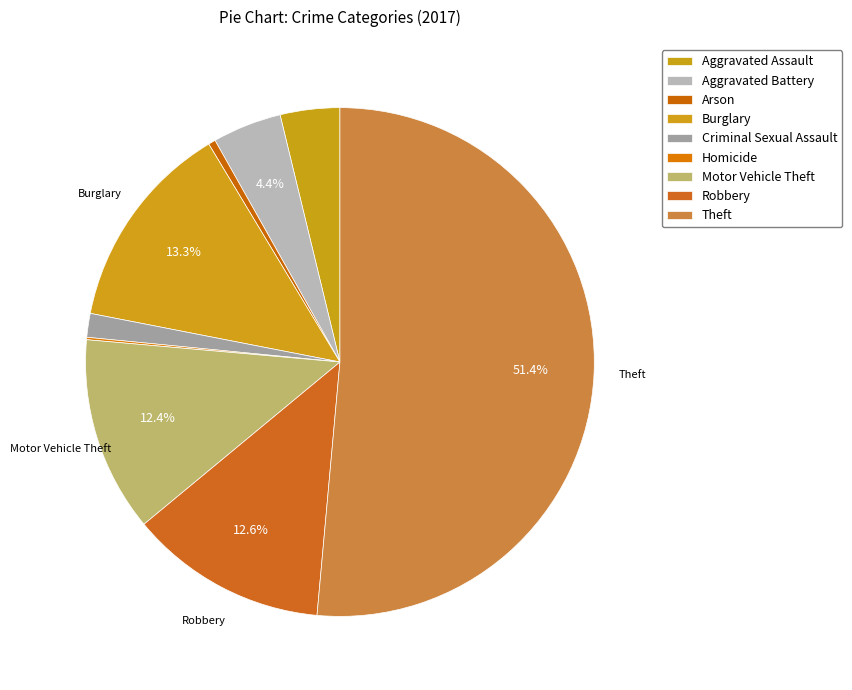

What is the change in value from Arson to Motor Vehicle Theft?

+79